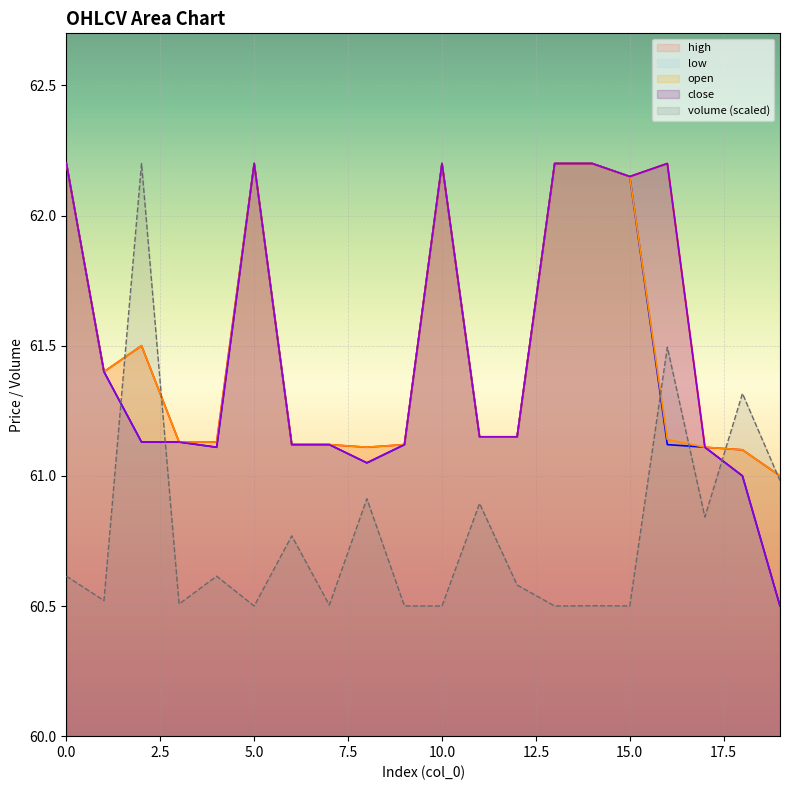

Where is the first local minimum for high?

1